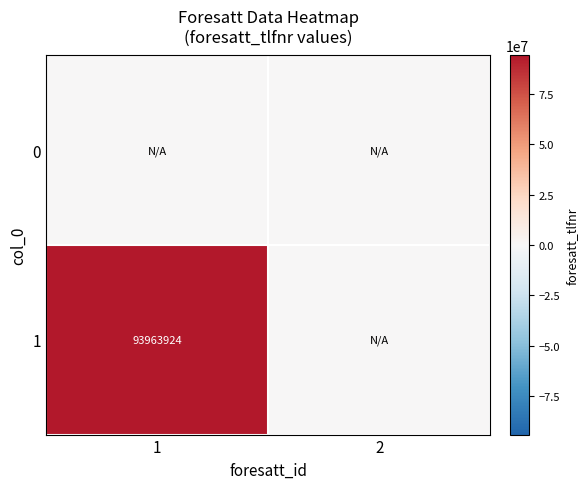

The 1 series shows 34448695 at 1. True or false?

False